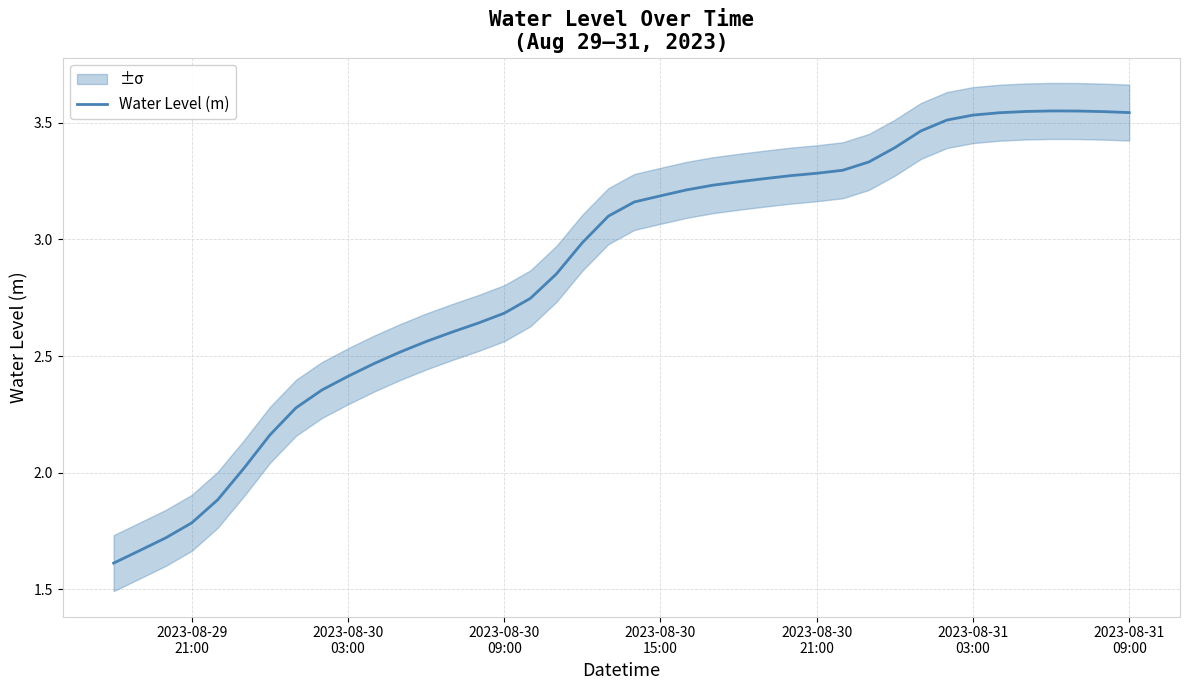

What is the lowest value of the Water Level (m) series?

1.6